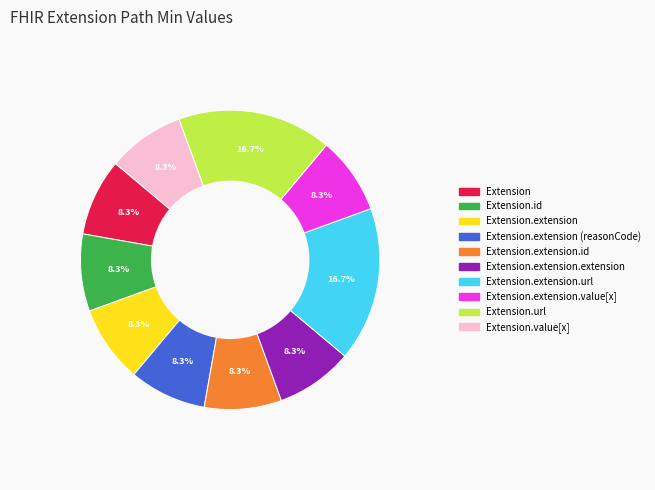

Does any single category account for the majority?

No